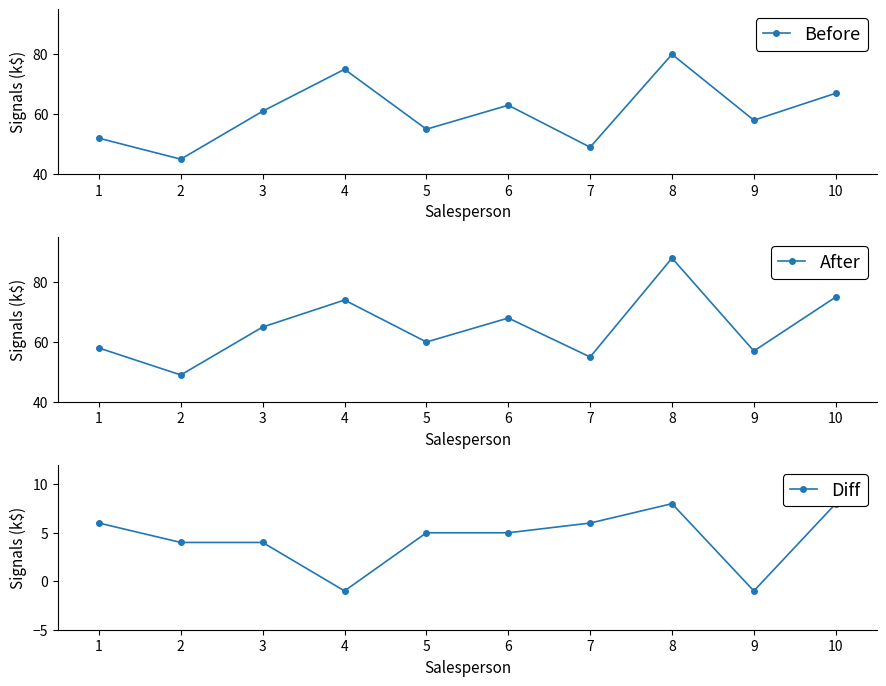

How many values in the Before series exceed 61?

4